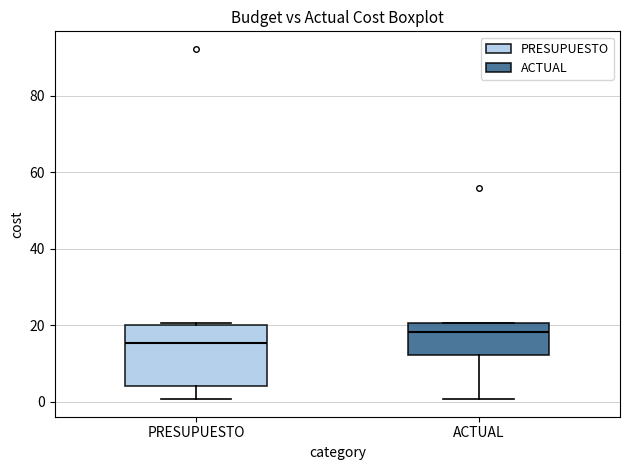

Where is the lower edge of the box for ACTUAL on the y-axis? The values are not printed on the chart, so give them approximately, as read against the axis.

12